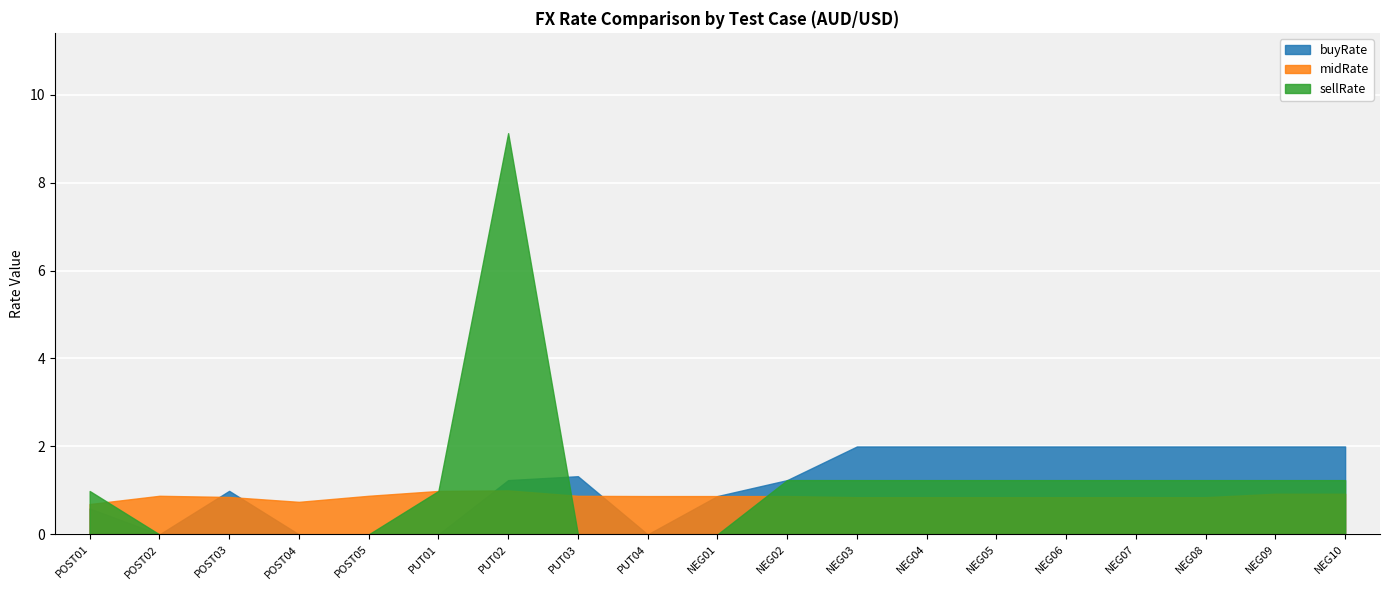

What is the value of the midRate point at the 2nd from the left?

0.9